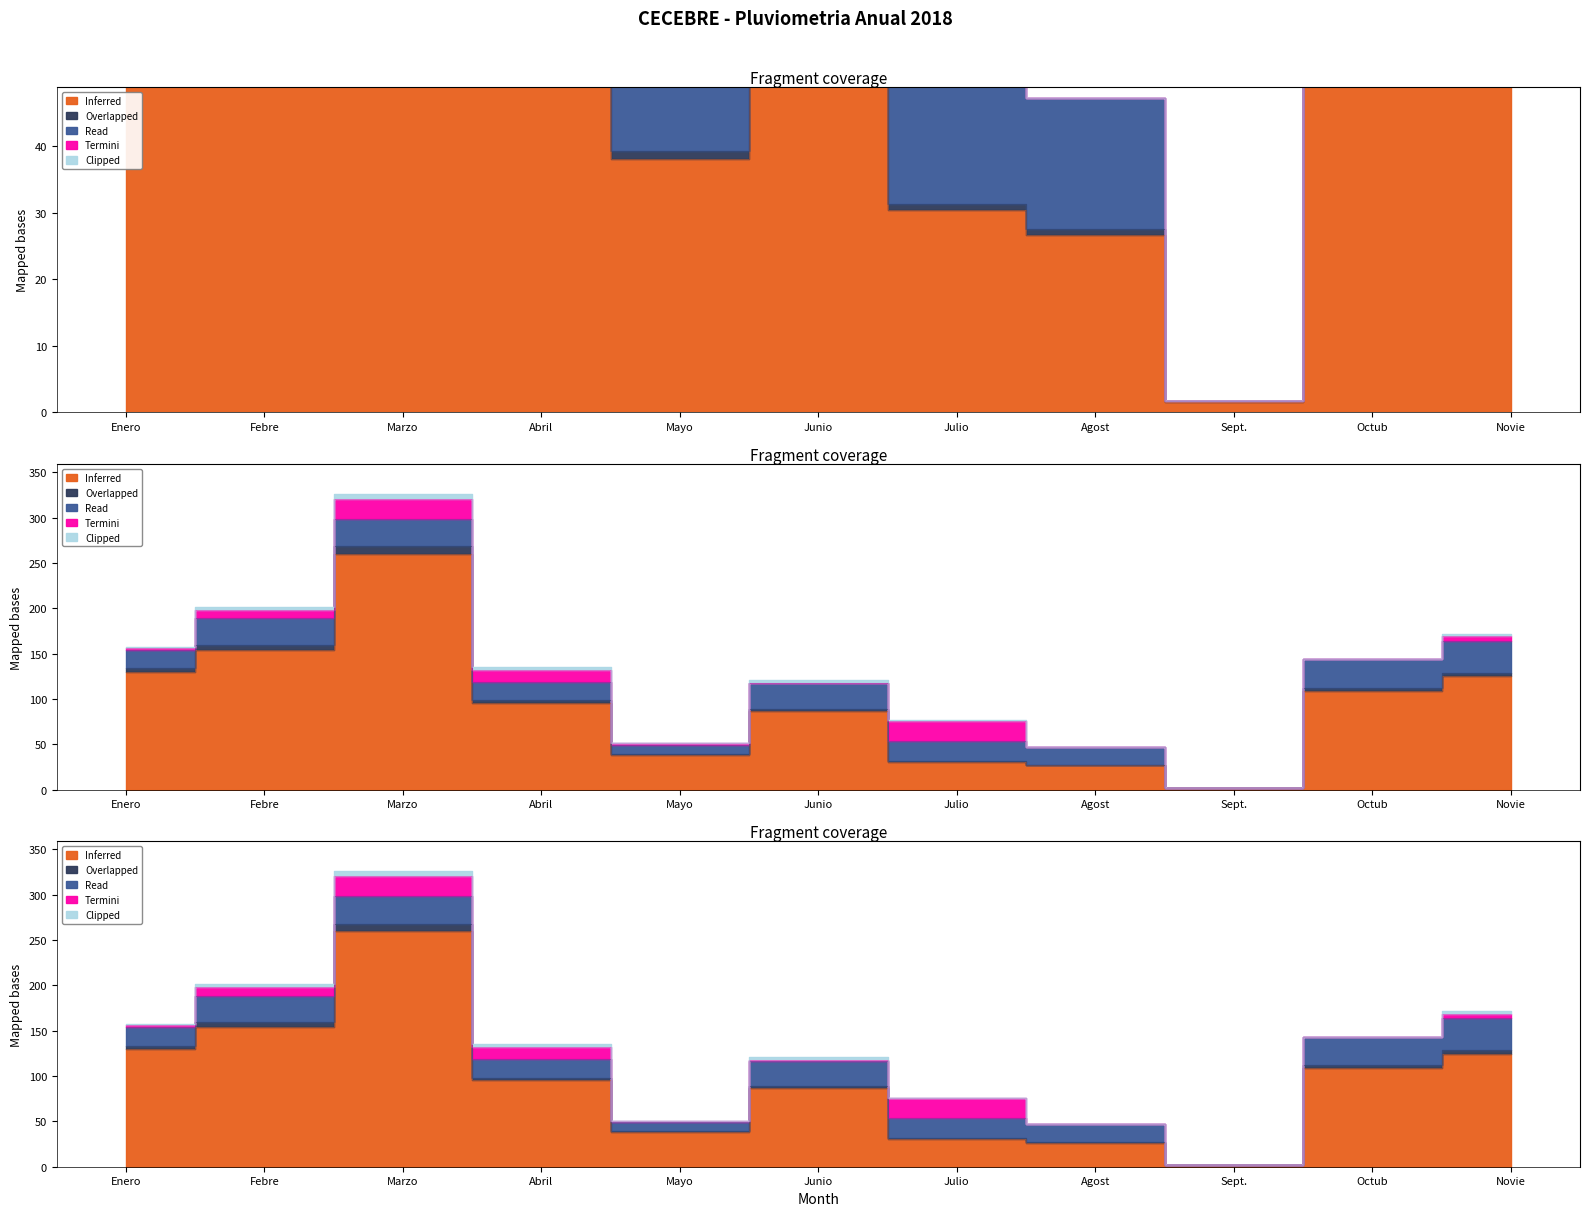

True or false: Inferred and Termini intersect in this chart.

False